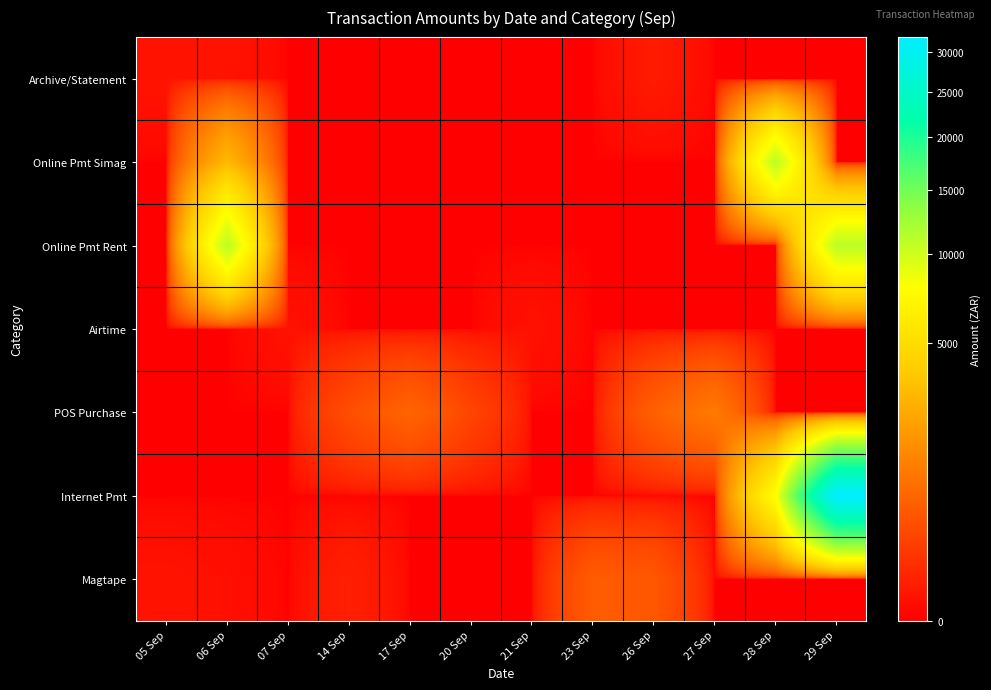

Which series changed the most between 21 Sep and 29 Sep?

Internet Pmt